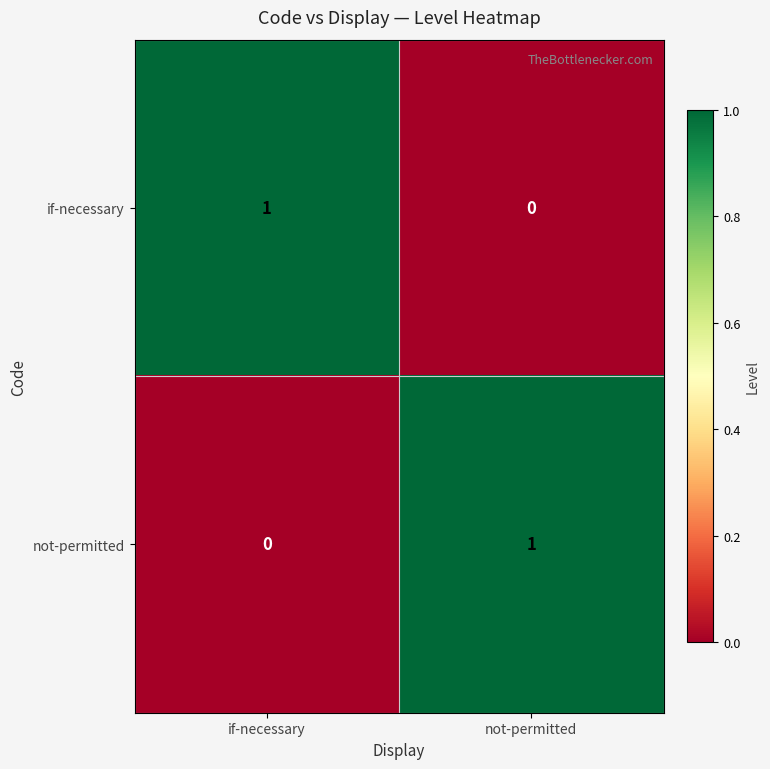

Count the number of categories in the chart.

2